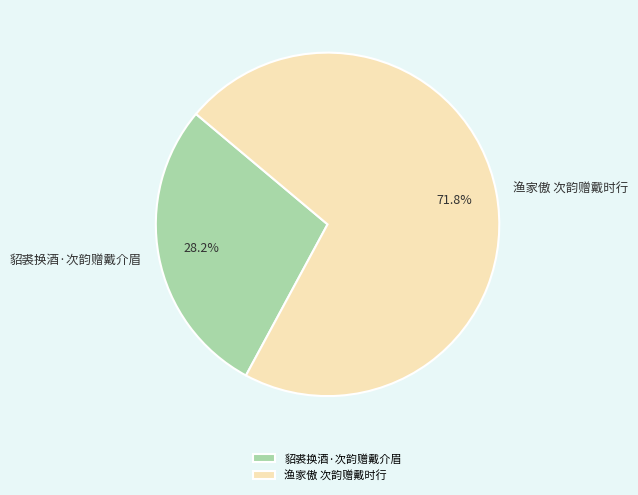

To the nearest percent, what is the difference between the largest and smallest slice percentages?

44%